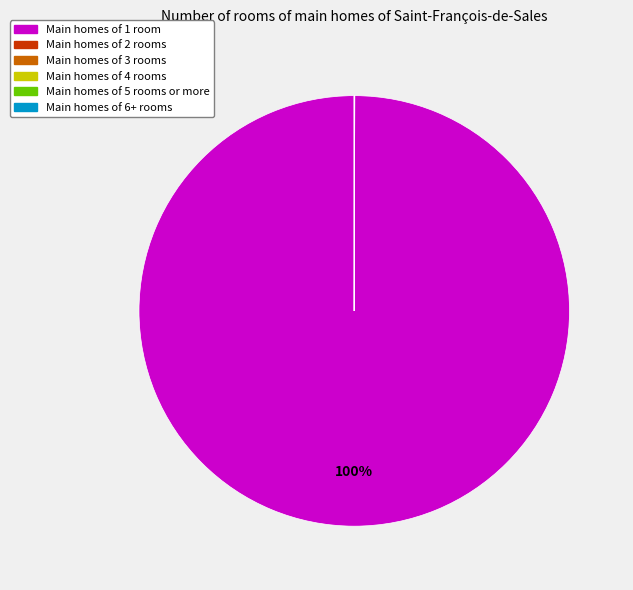

Does any single category account for the majority?

Yes